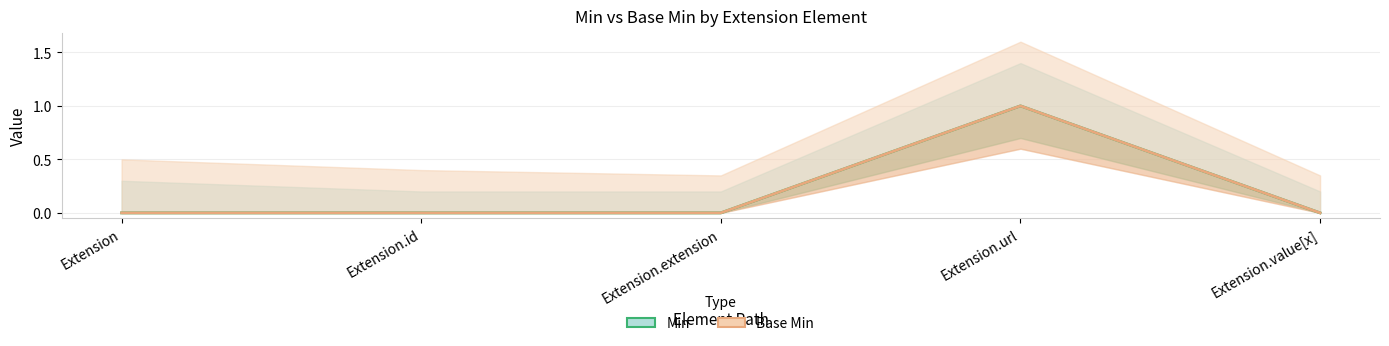

What is the label of the 1st point from the left?

Extension